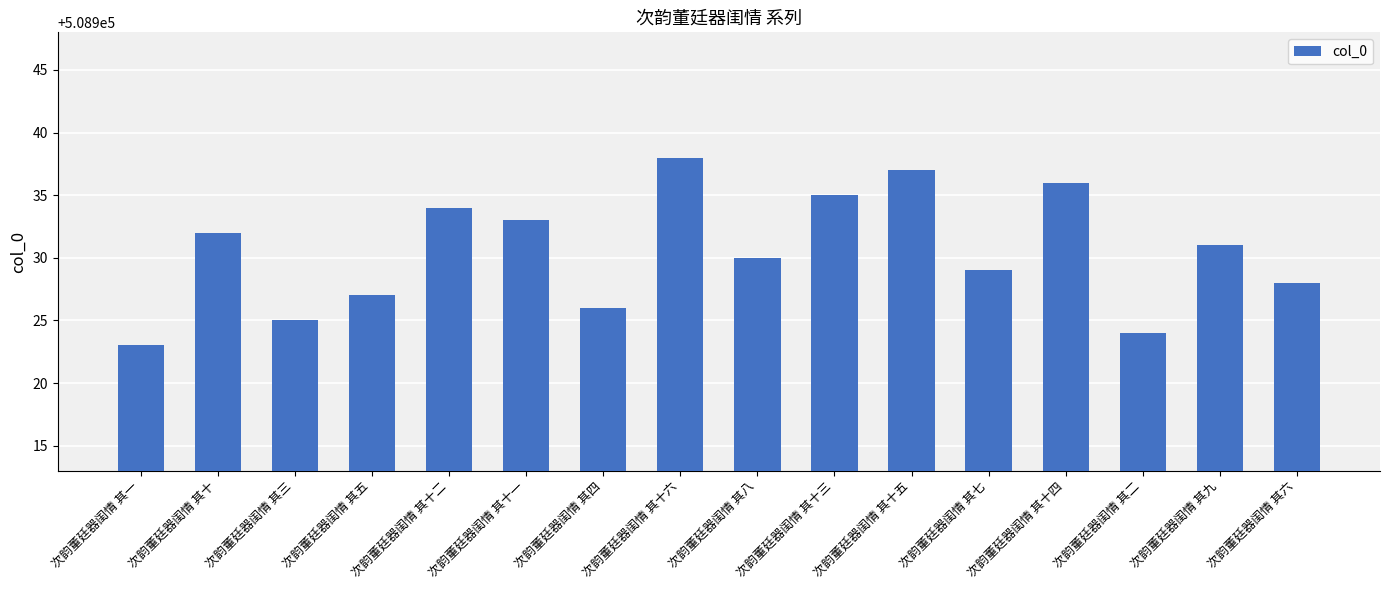

How many data points are less than 508931?

8